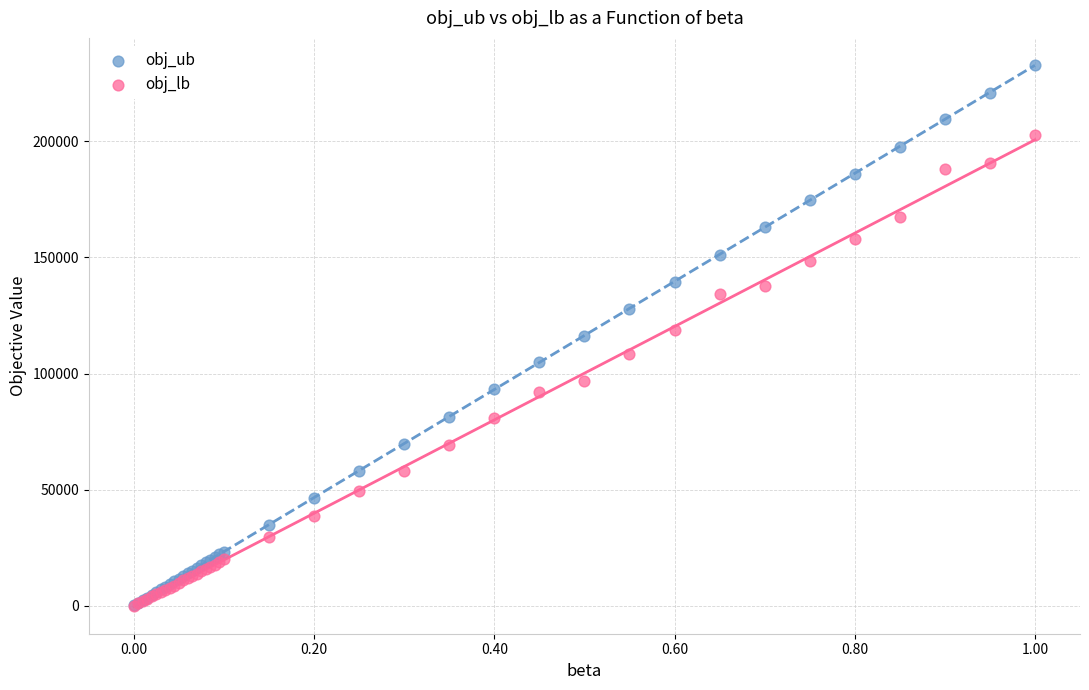

What are all the series names shown in the legend?

obj_ub, obj_lb